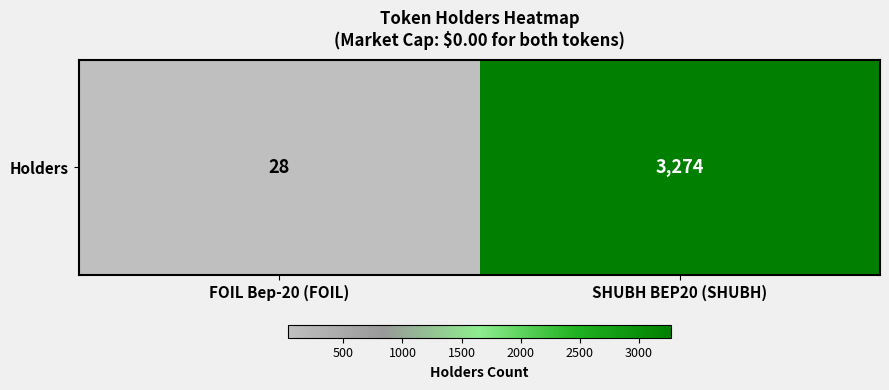

Reading left to right, what are all the values shown in this chart?

FOIL Bep-20 (FOIL)=28	SHUBH BEP20 (SHUBH)=3274